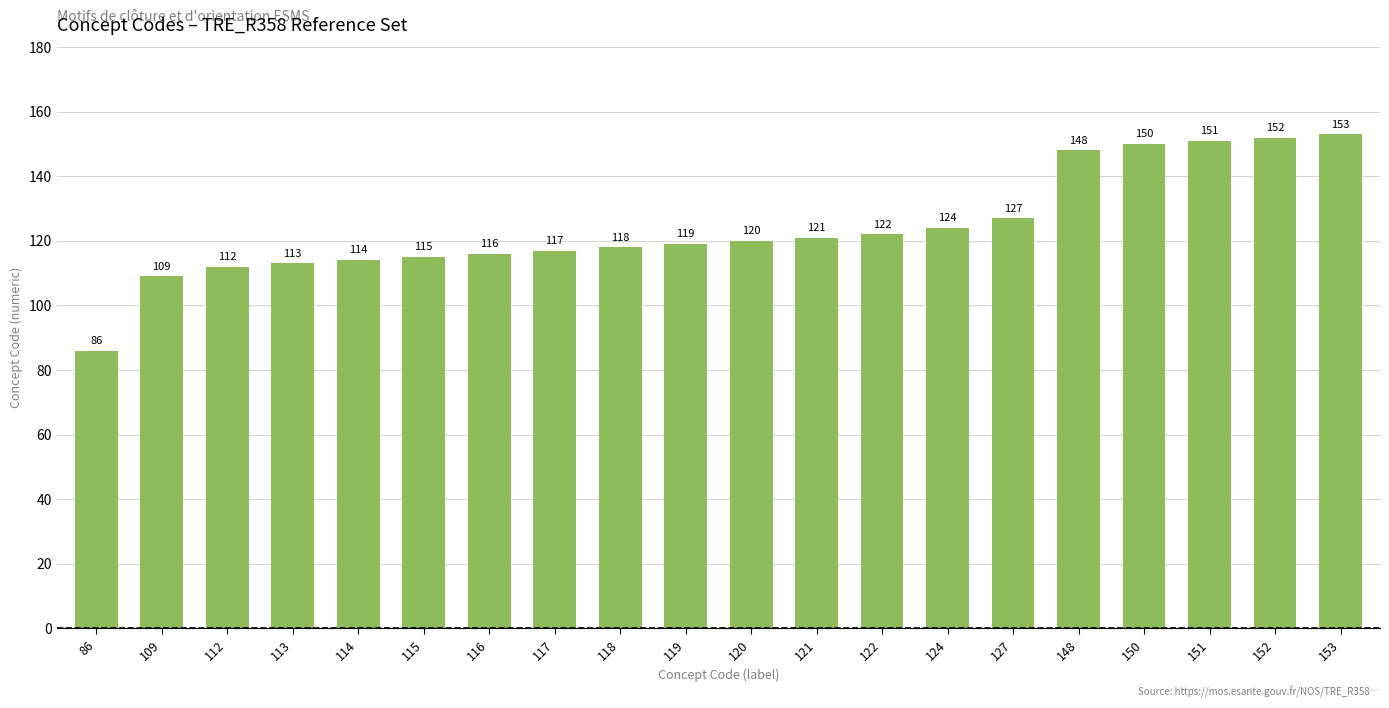

Reading left to right, transcribe all the data shown in this chart.

86	109	112	113	114	115	116	117	118	119	120	121	122	124	127	148	150	151	152	153